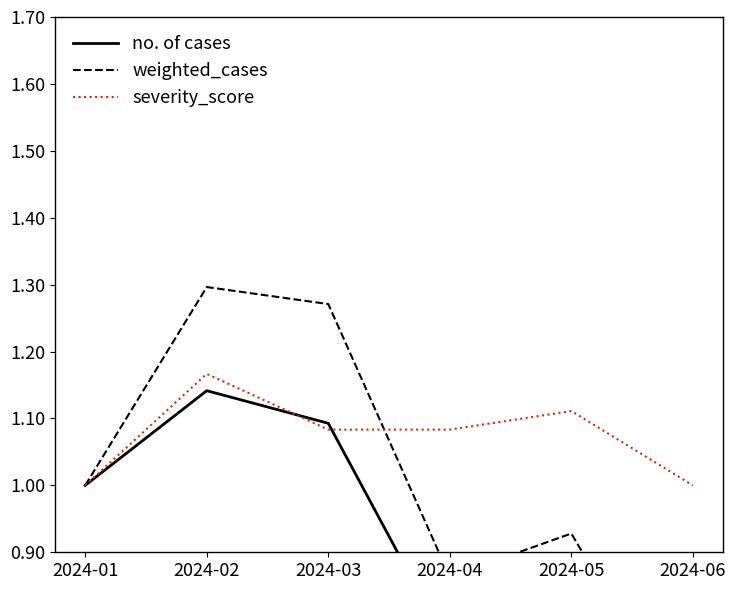

How many weighted_cases values are between 0 and 1?

4